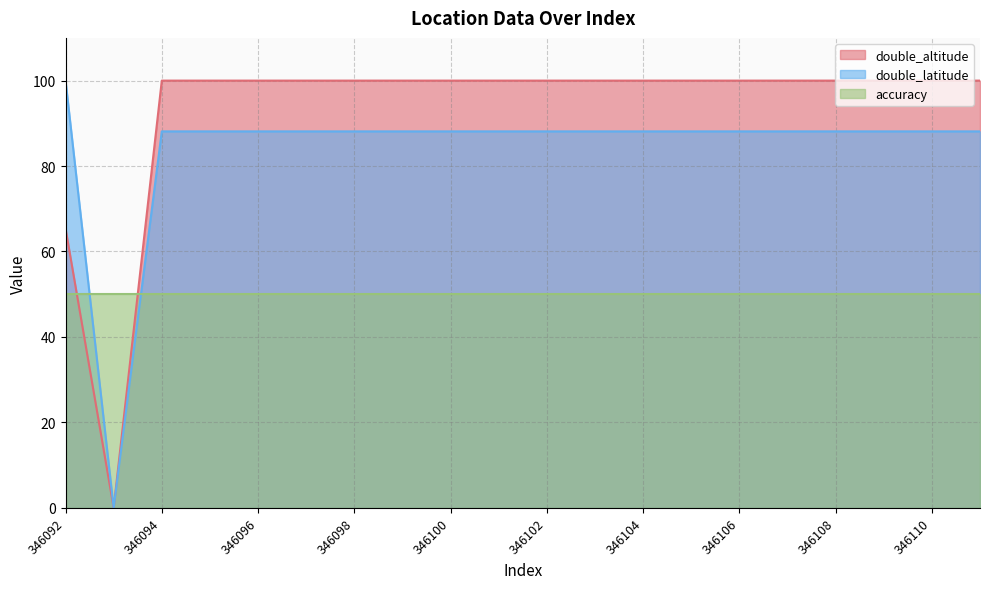

At which label does double_latitude first exceed 88?

346092